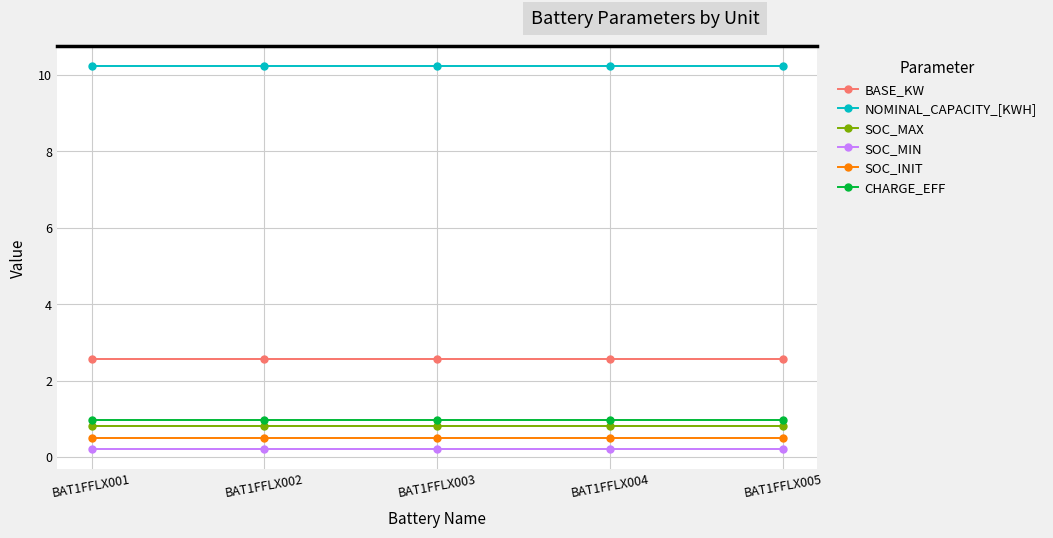

True or false: SOC_MIN has more than 2 interior local peaks.

False